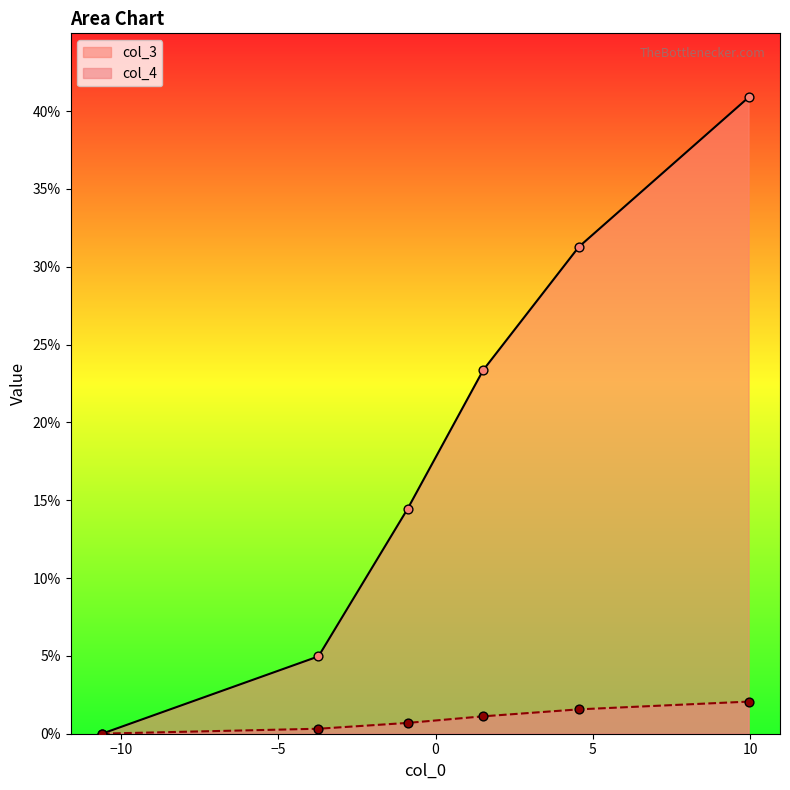

What are all the series names shown in the legend?

col_3, col_4